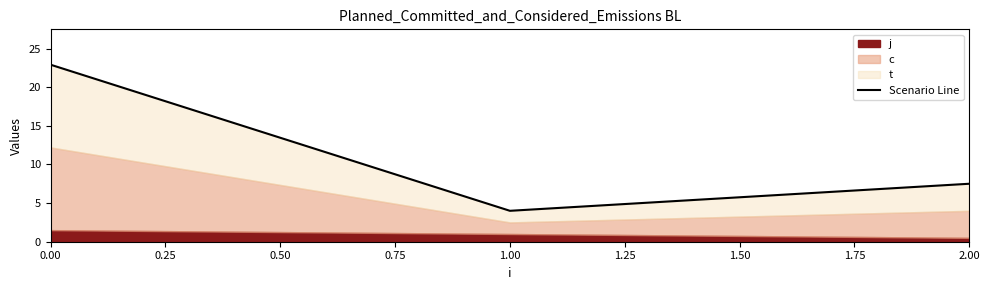

The value at 2.00 is 7.5. True or false?

True